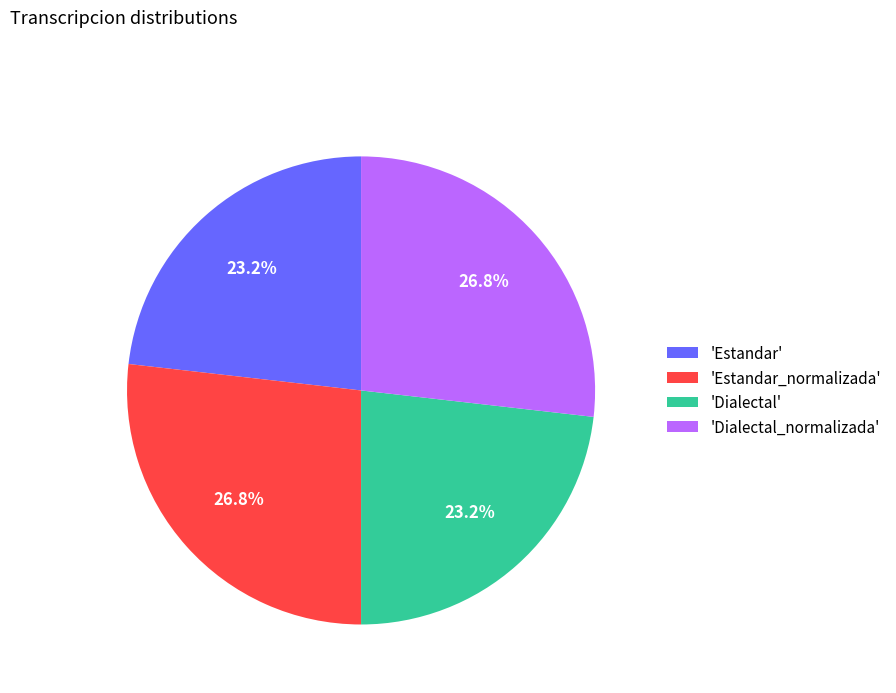

Is there any slice that represents more than half of the pie?

No